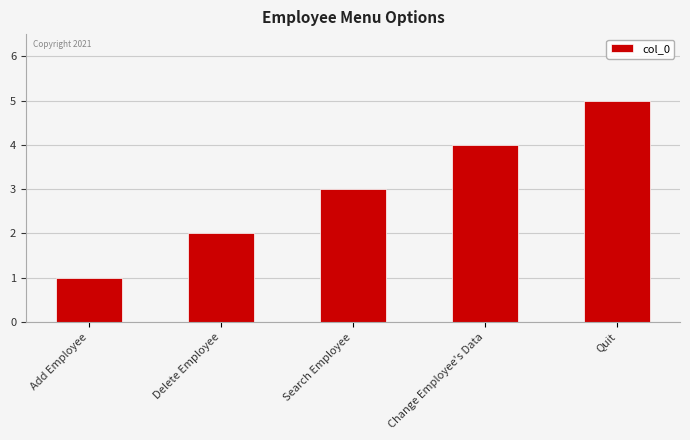

How many values are between 2 and 4?

3